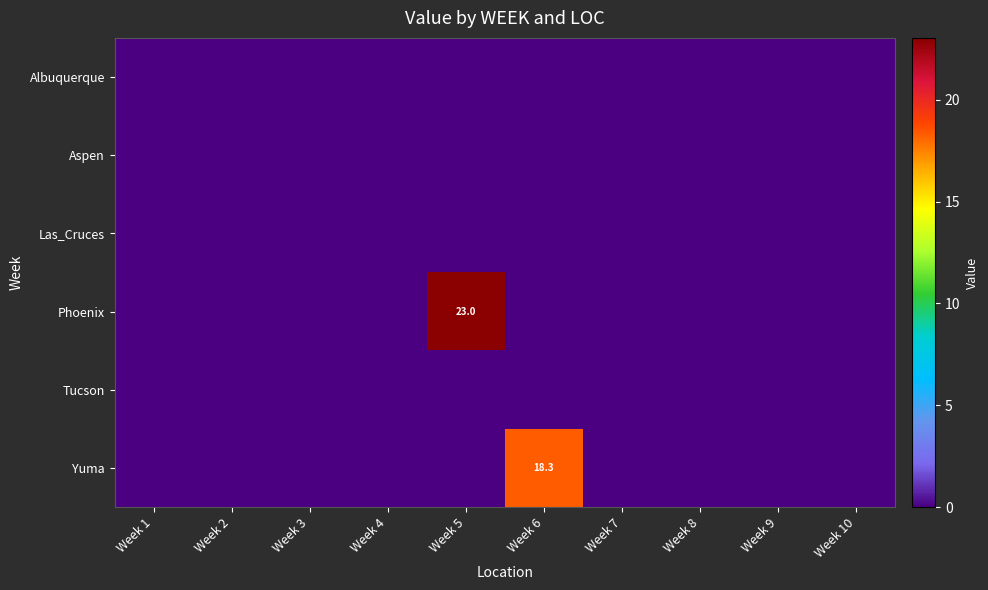

Which category has the lowest value in the Yuma series?

Week 1